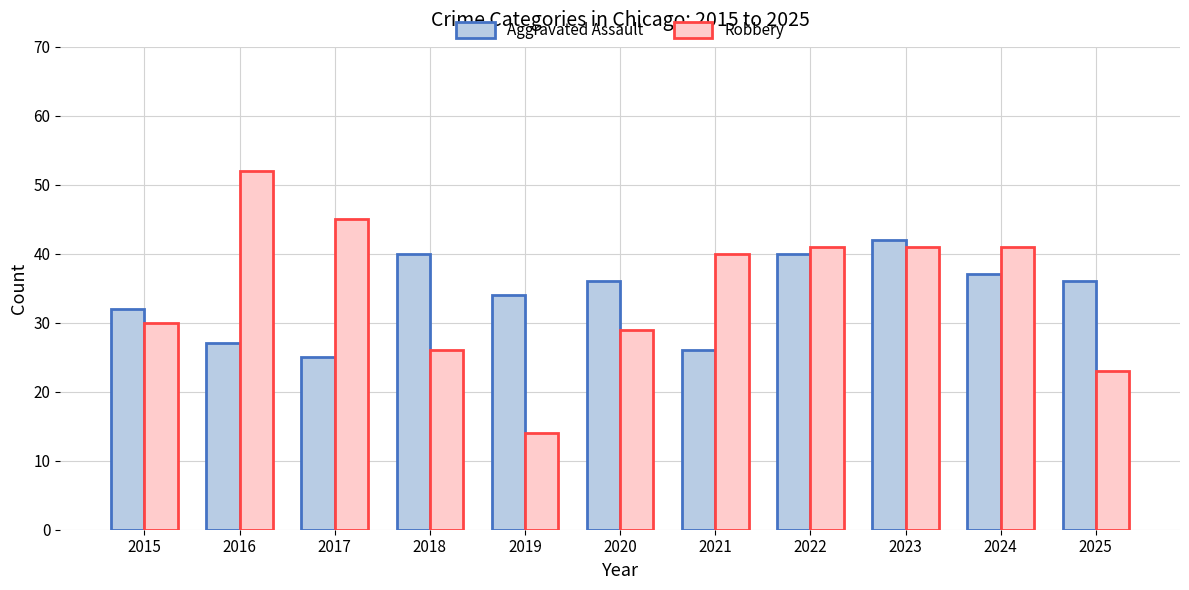

What is the average value of the Aggravated Assault series?

34